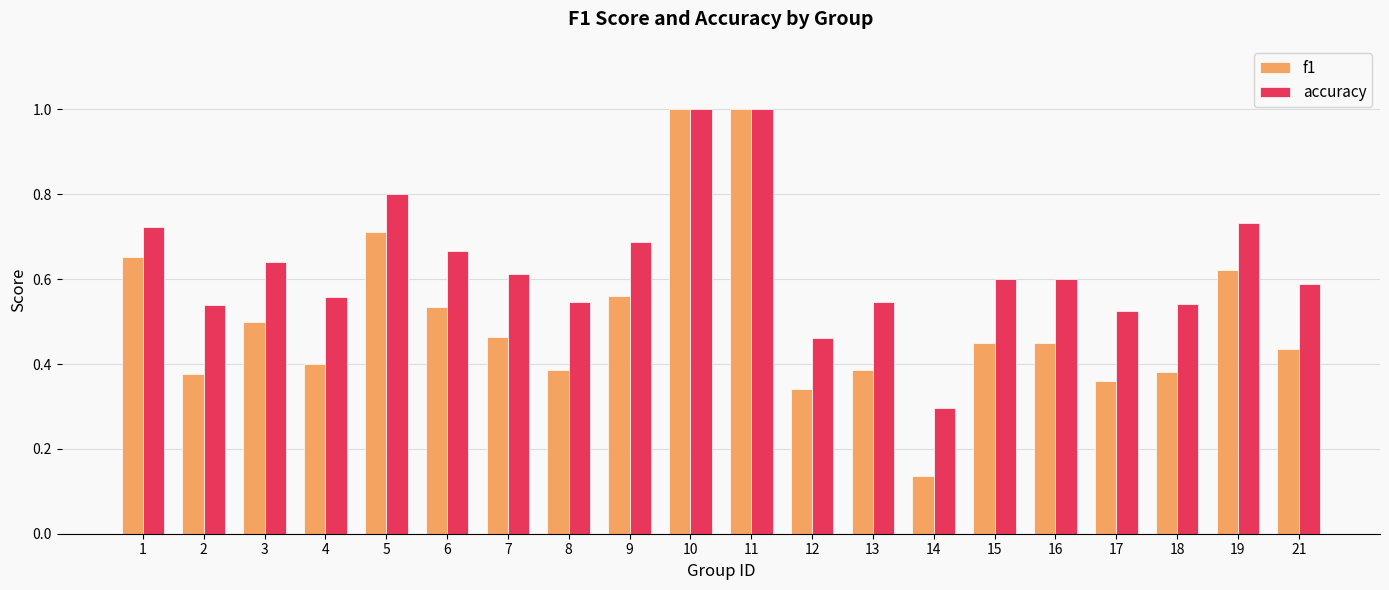

Is the value of accuracy at 8 greater than the value of f1 at 13?

Yes